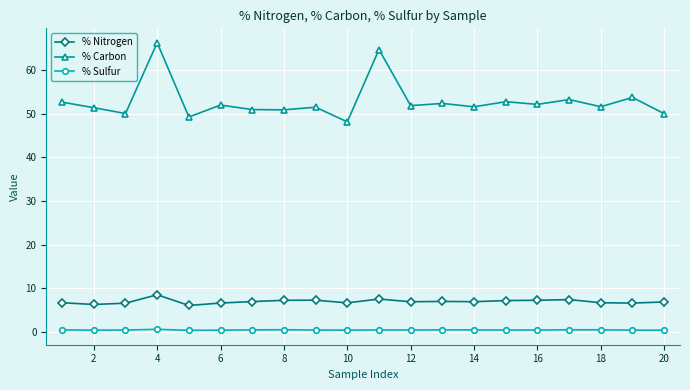

What is the minimum value for % Nitrogen?

6.0